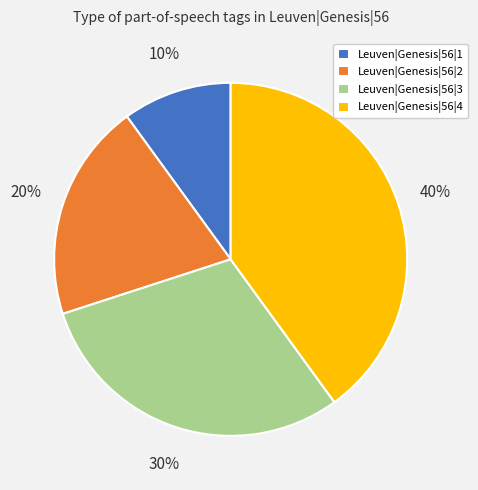

Which slice is the largest?

Leuven|Genesis|56|4